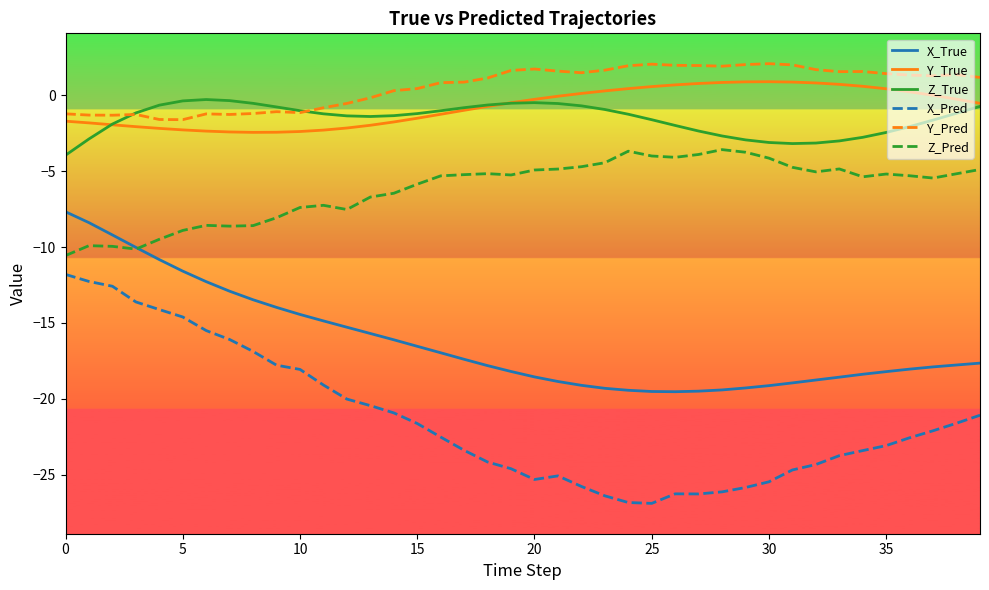

What is the sum of all Y_Pred values?

23.6